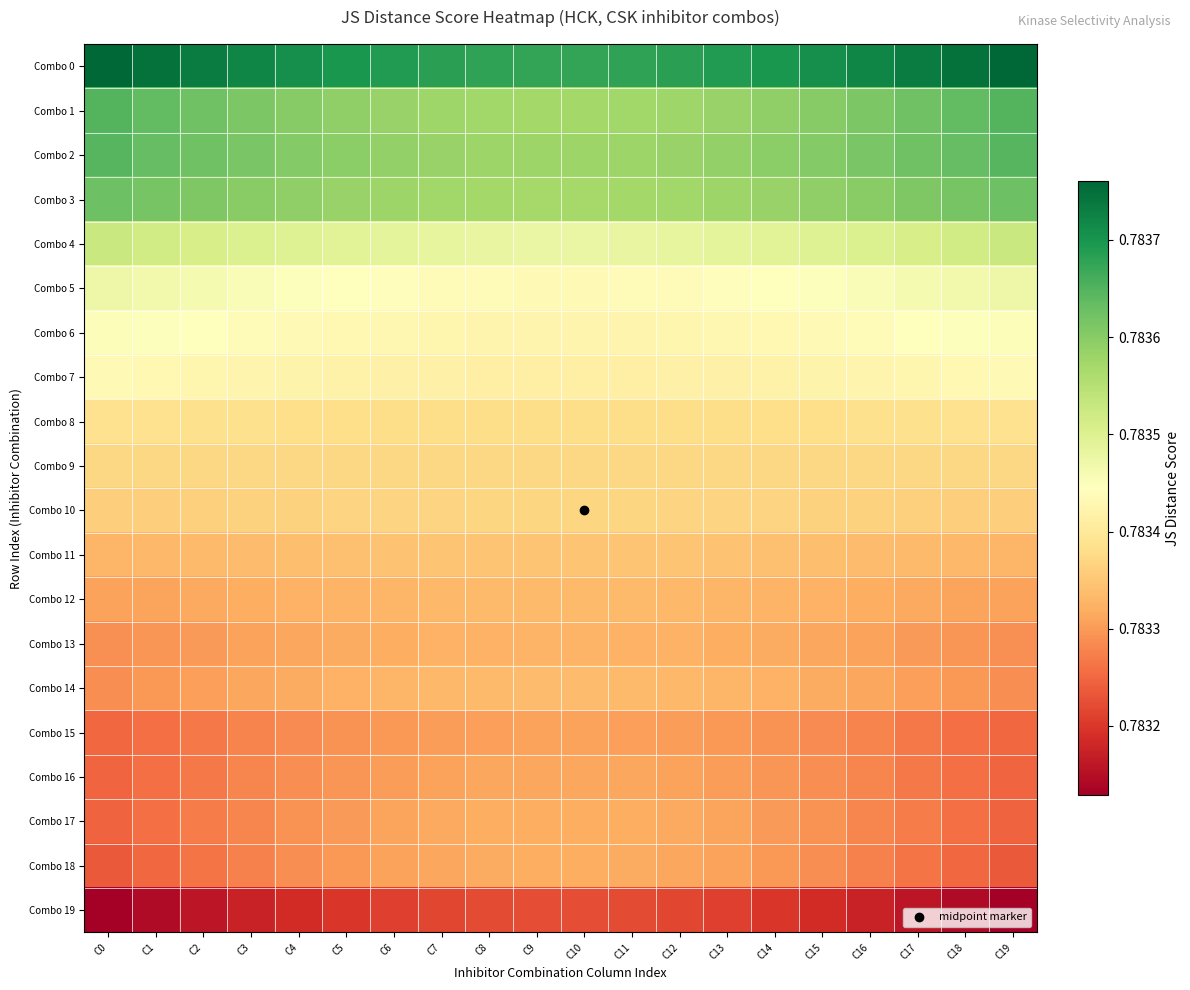

Rank the series at C1 from lowest to highest value.

Combo 19, Combo 18, Combo 17, Combo 16, Combo 15, Combo 13, Combo 14, Combo 12, Combo 11, Combo 10, Combo 9, Combo 8, Combo 7, Combo 6, Combo 5, Combo 4, Combo 3, Combo 2, Combo 1, Combo 0